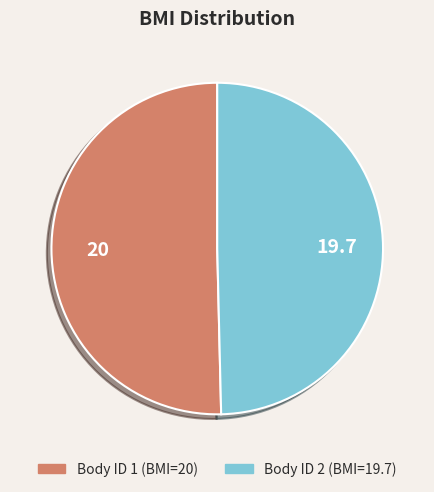

Is there any slice that represents more than half of the pie?

Yes